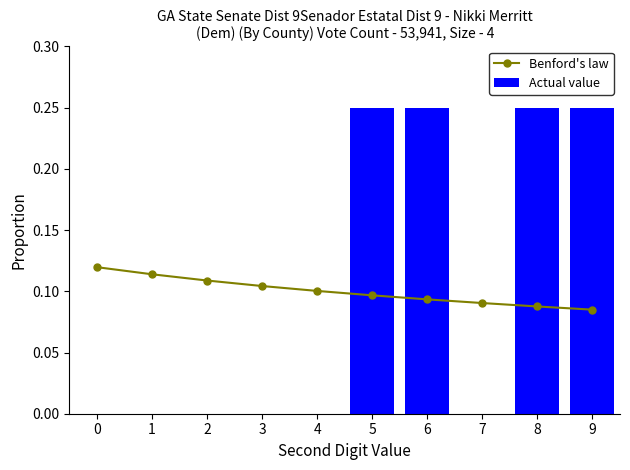

How many positive values does the Actual value series have?

4